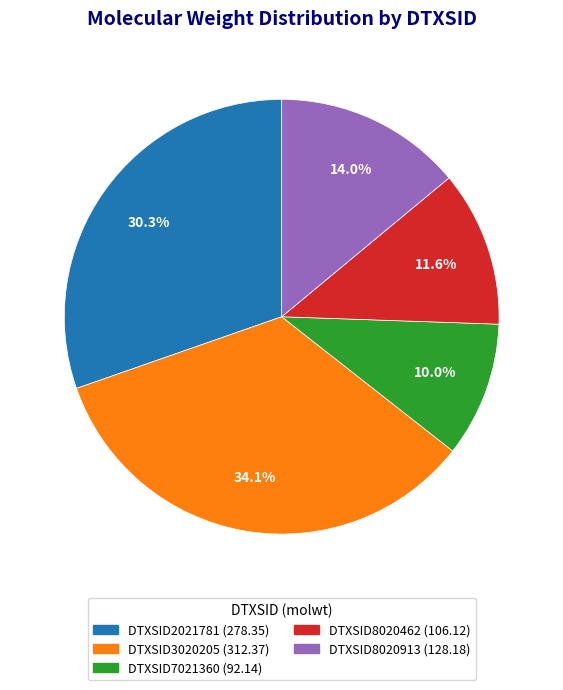

What portion of the pie excludes DTXSID3020205?

65.9%